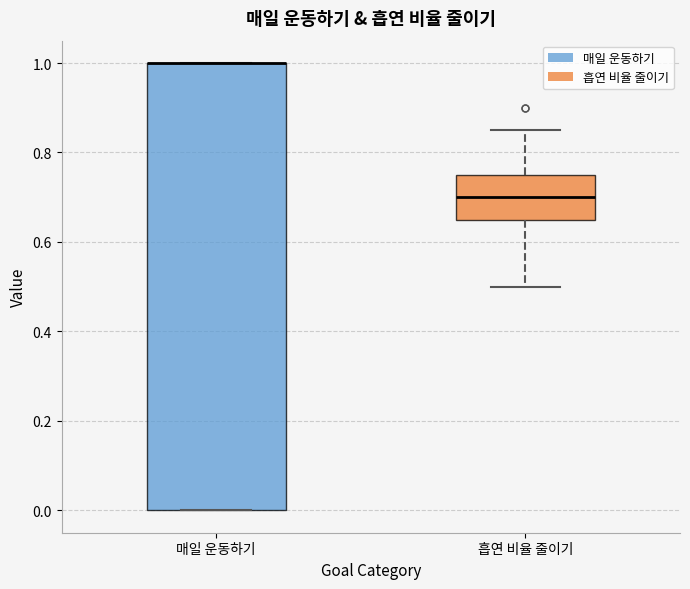

Reading left to right, read every box against the y-axis: the position of its median line, the range the box covers, and the ends of its whiskers. The values are not printed on the chart, so give them approximately, as read against the axis.

매일 운동하기: median 1.00 (drawn on the box's upper edge), box 0.00 to 1.00, whiskers 0.00 to 1.00
흡연 비율 줄이기: median 0.70, box 0.66 to 0.76, whiskers 0.50 to 0.86